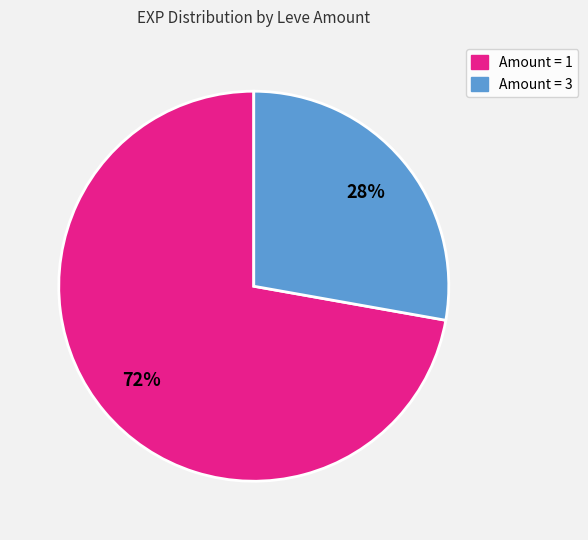

Is there a majority slice in this chart?

Yes